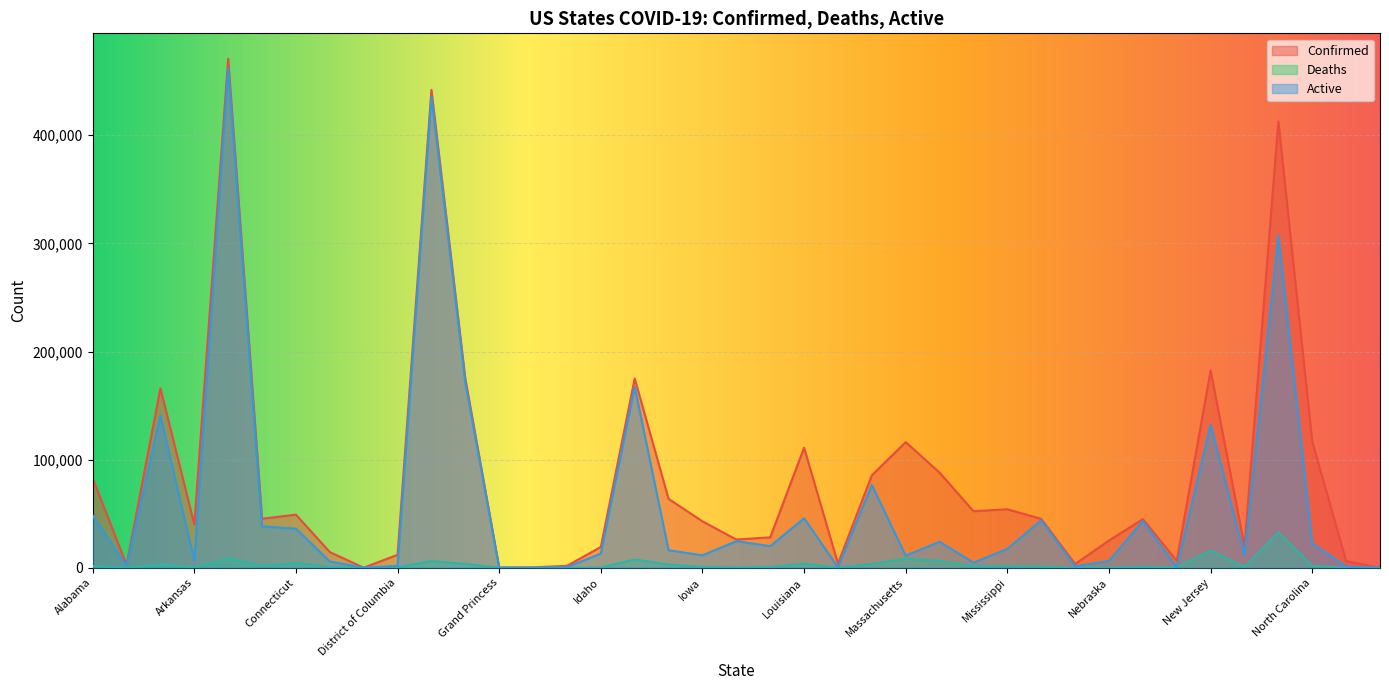

What is the difference between the maximum and minimum values in the Confirmed series?

470722